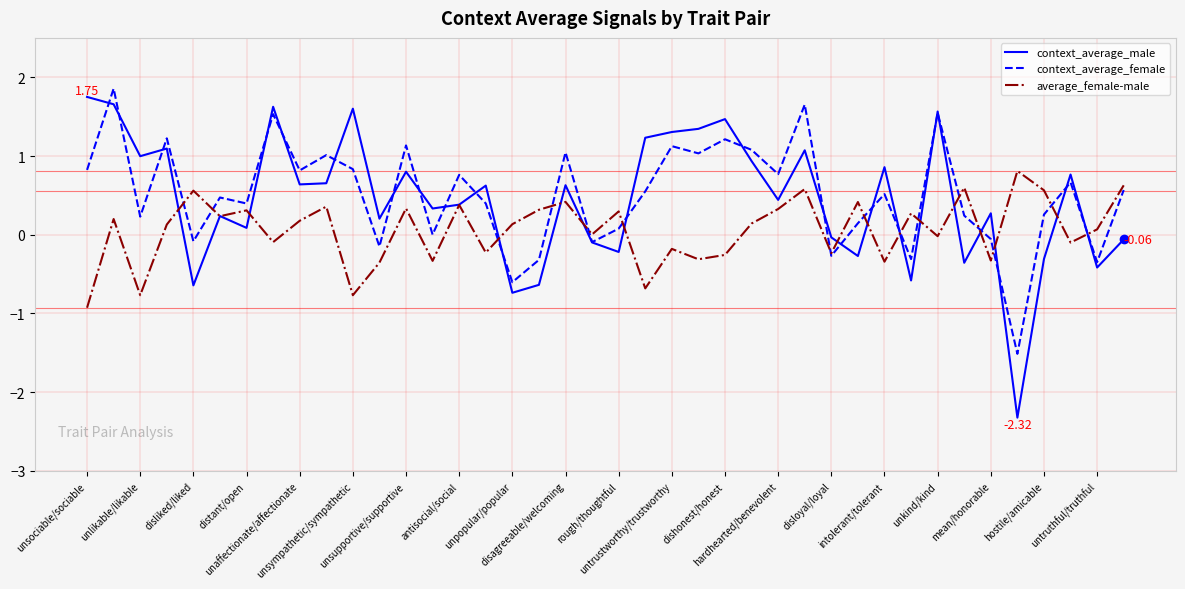

Which series has the widest spread of values?

context_average_male